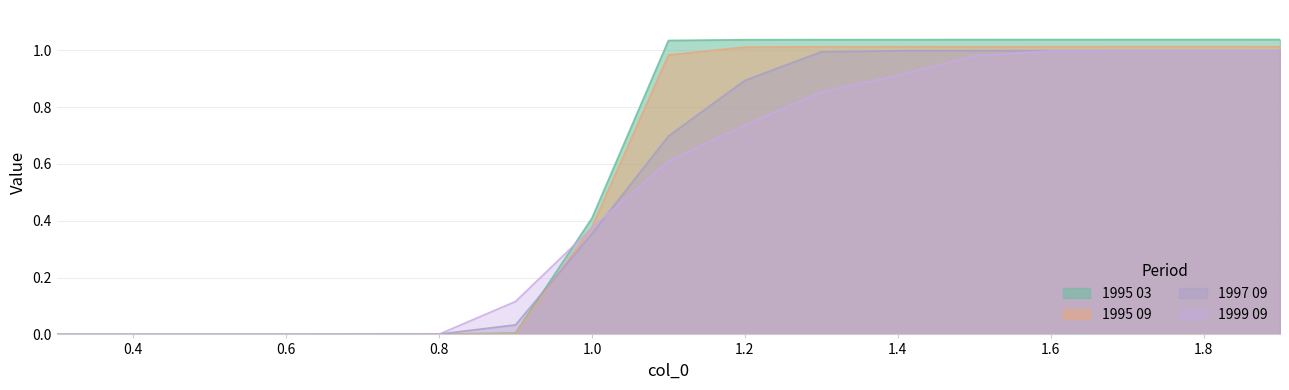

What is the label of the 1st point from the right?

1.9